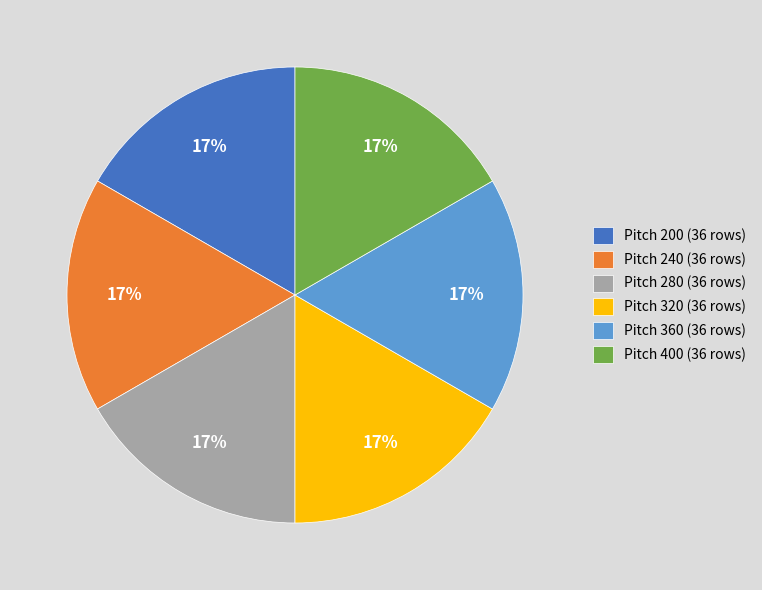

Do Pitch 240 and Pitch 200 together represent more than half of the pie?

No